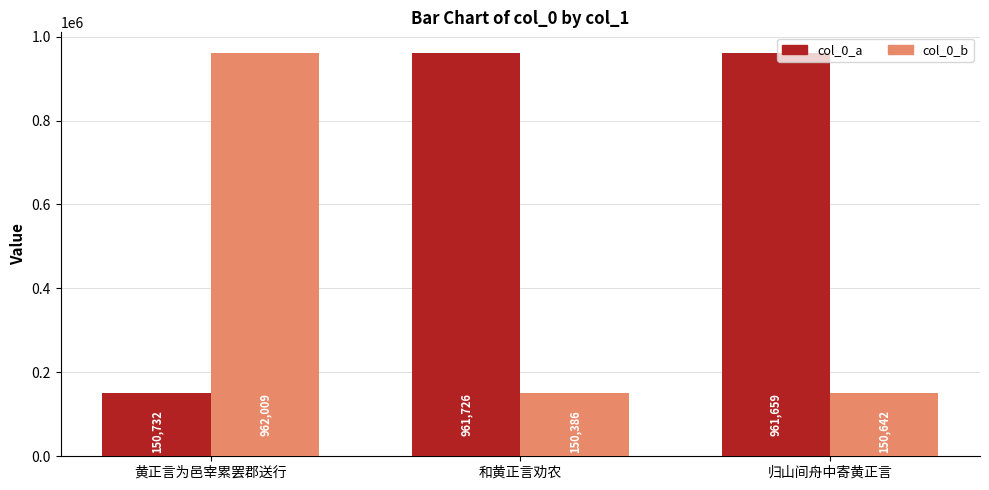

How many groups of bars are there?

3